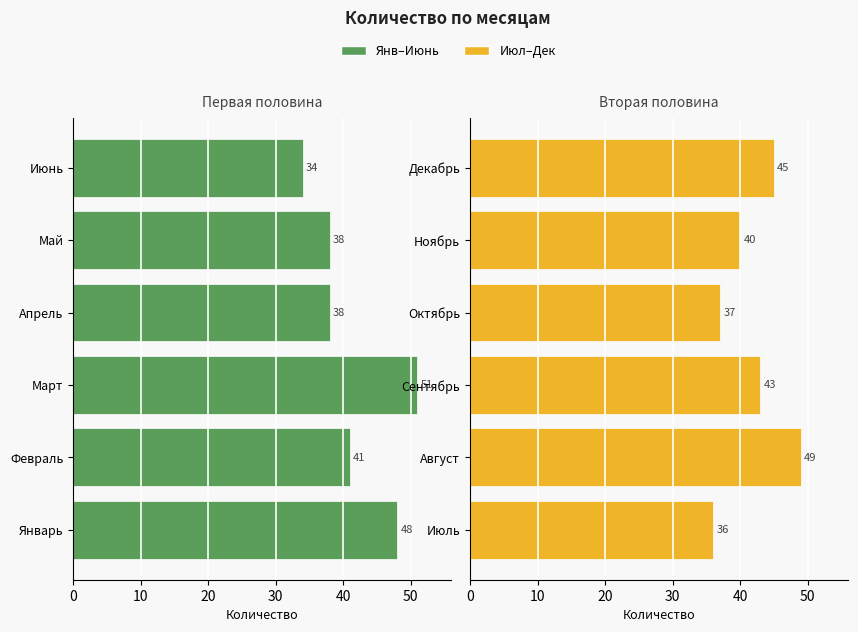

Between Апрель and Март, which is larger?

Март